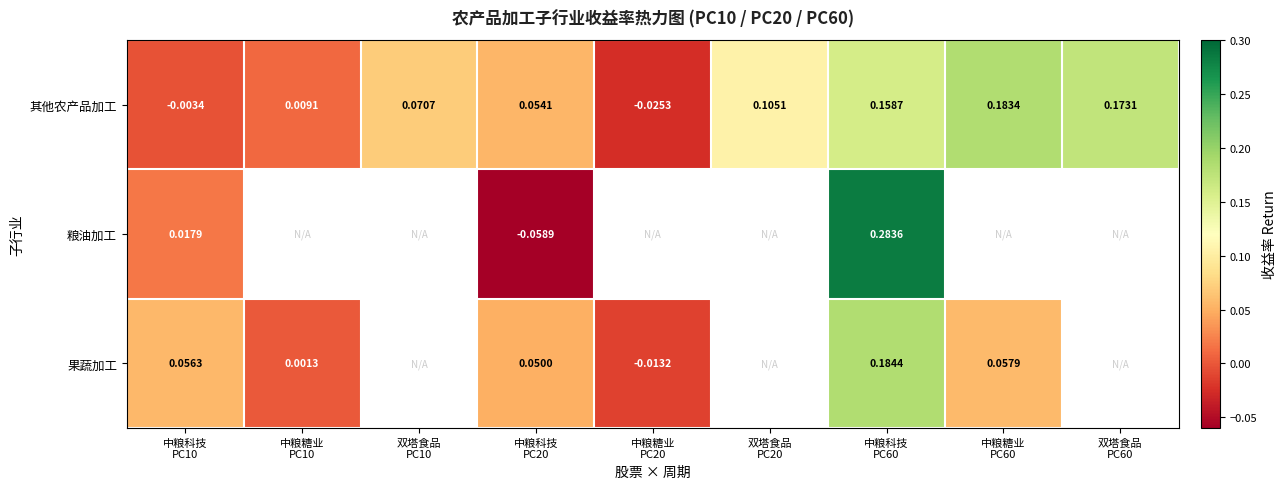

What is the minimum value shown in the chart?

-0.1